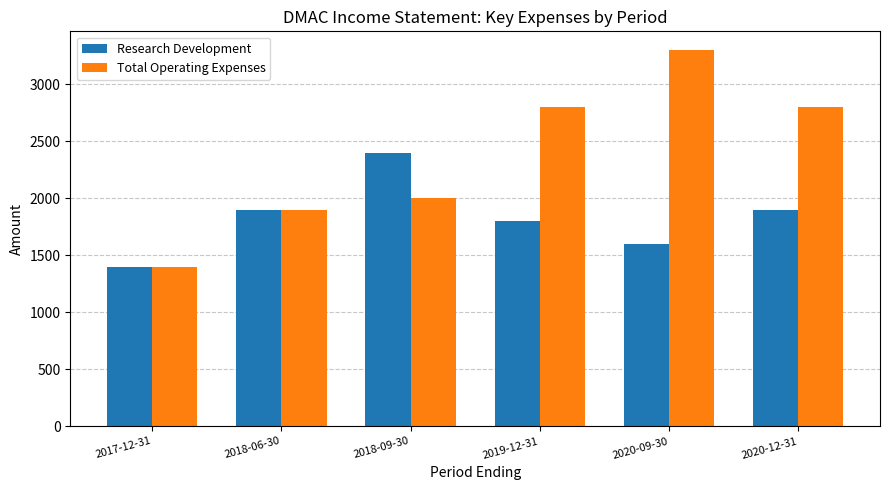

Reading left to right, list all the values displayed in this chart.

Research Development: 2017-12-31=1400	2018-06-30=1900	2018-09-30=2400	2019-12-31=1800	2020-09-30=1600	2020-12-31=1900
Total Operating Expenses: 2017-12-31=1400	2018-06-30=1900	2018-09-30=2000	2019-12-31=2800	2020-09-30=3300	2020-12-31=2800